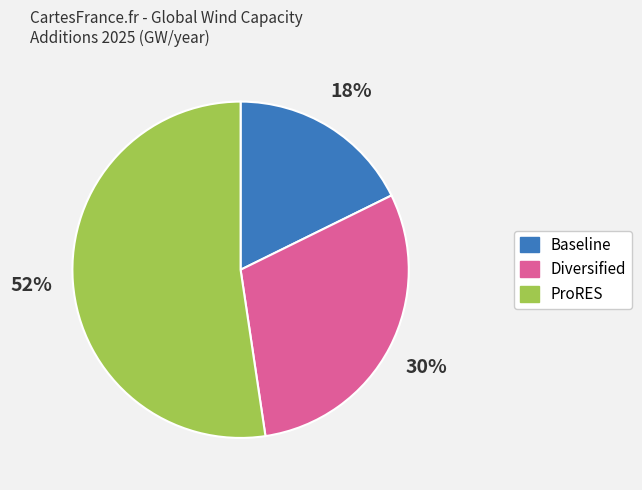

What percentage is the Diversified slice, to the nearest percent?

30%